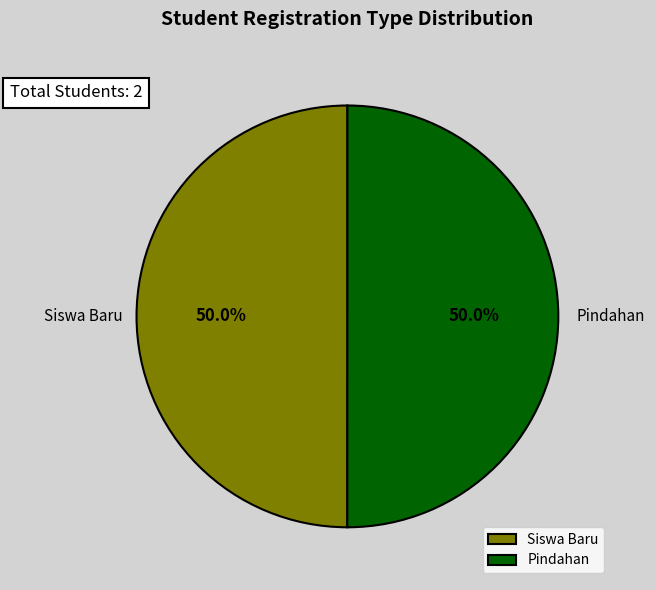

To the nearest percent, what portion does Siswa Baru represent?

50%